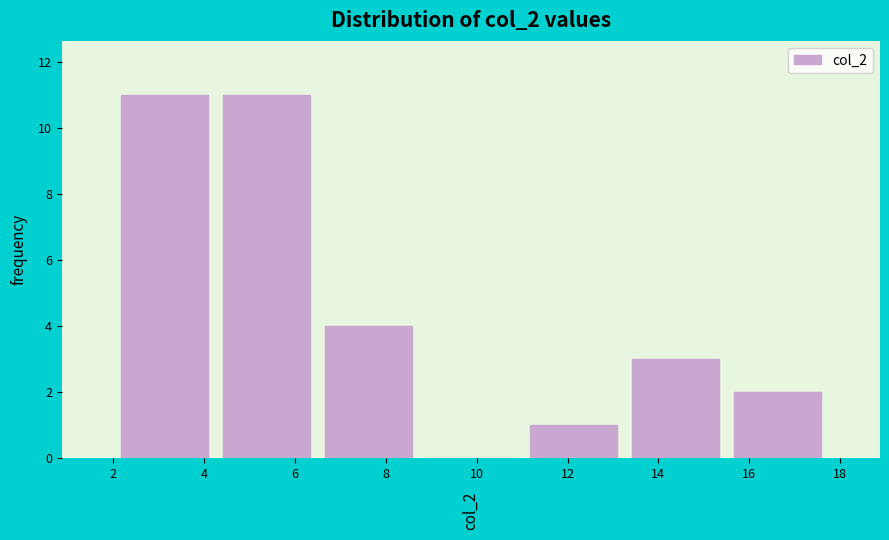

Reading left to right, transcribe this chart: for each bar, give the range it covers on the x-axis and its height. Neither the bar edges nor the heights are printed on the chart, so give them approximately, as read against the axes.

2.00 to 4.25: 11
4.25 to 6.50: 11
6.50 to 8.75: 4
8.75 to 11.00: 0
11.00 to 13.25: 1
13.25 to 15.50: 3
15.50 to 17.75: 2